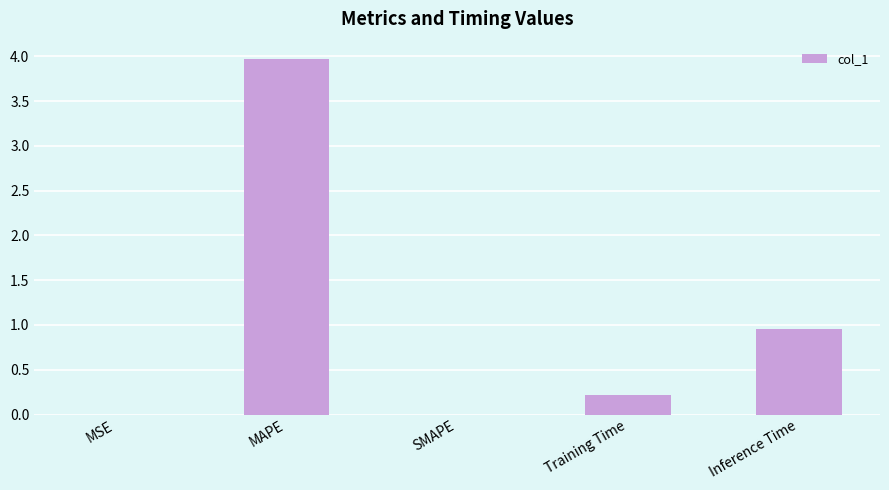

The chart shows a value of 0.5 at Inference Time. True or false?

False